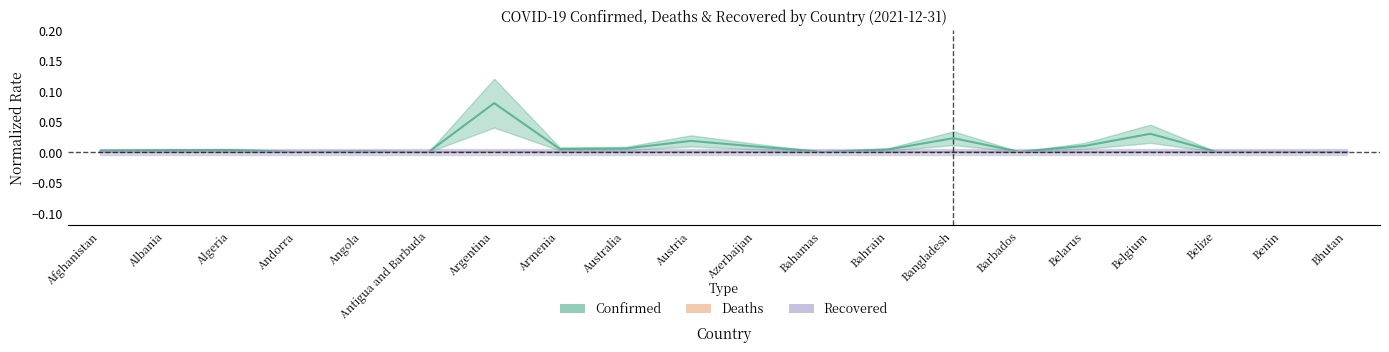

True or false: Confirmed and Deaths intersect in this chart.

False